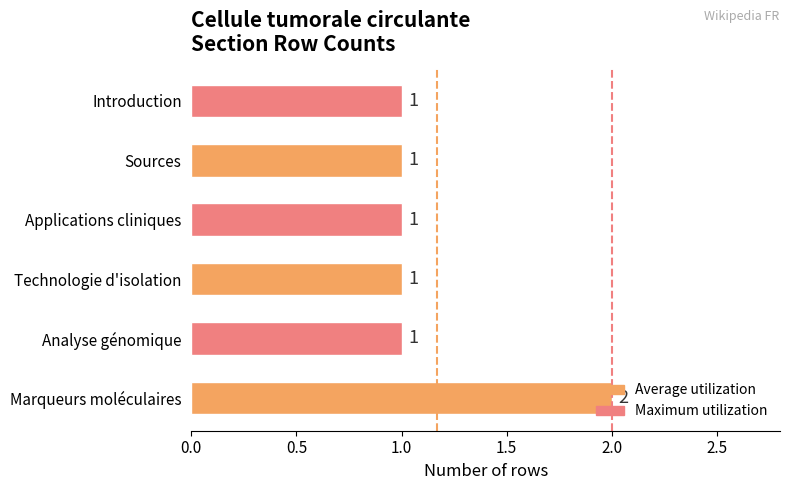

What is the sum of all values?

7